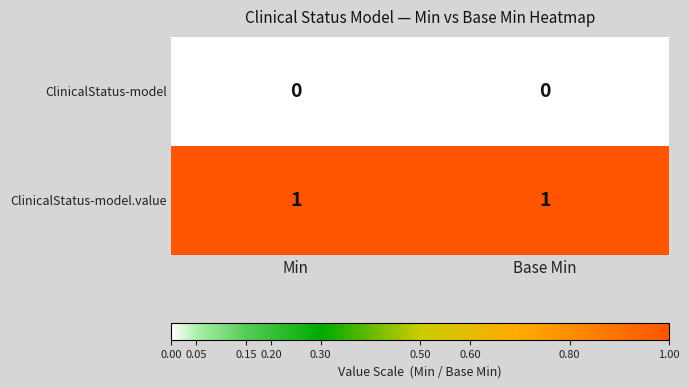

Reading right to left, what are all the values shown in this chart?

ClinicalStatus-model: Base Min=0	Min=0
ClinicalStatus-model.value: Base Min=1	Min=1